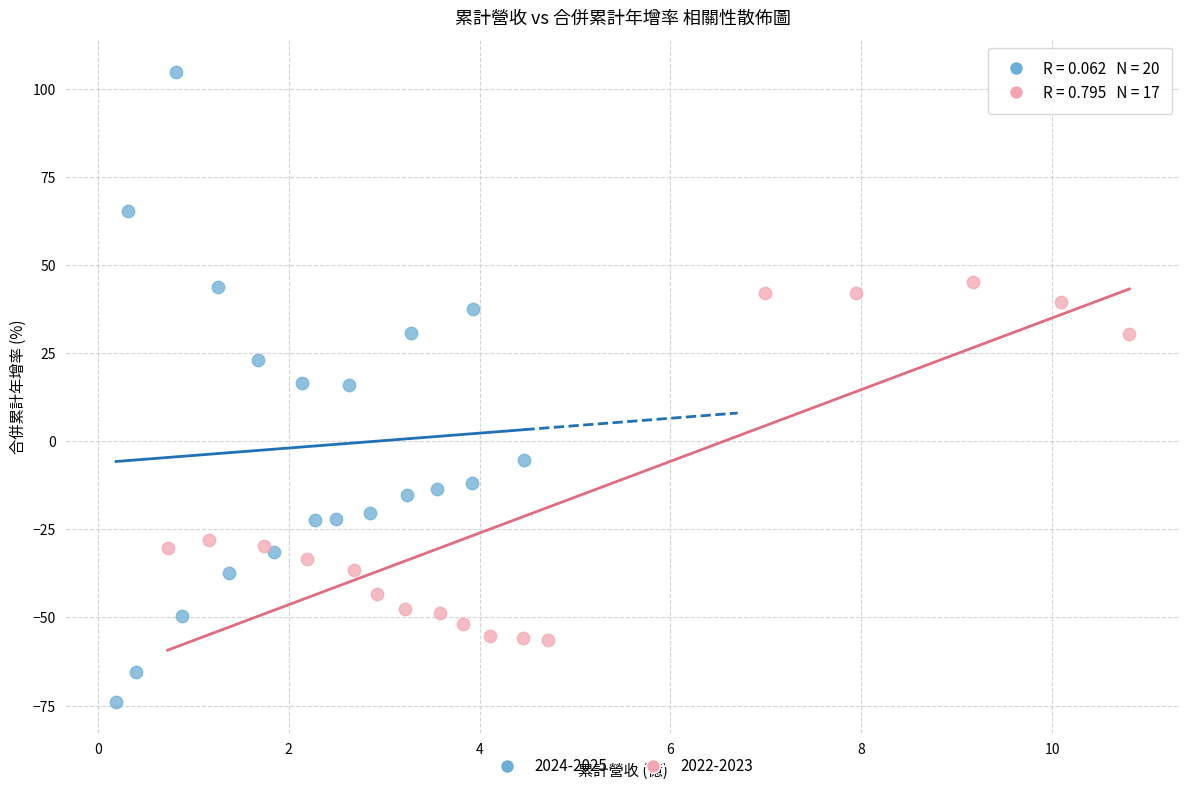

Which series contains the highest Y value?

2024-2025